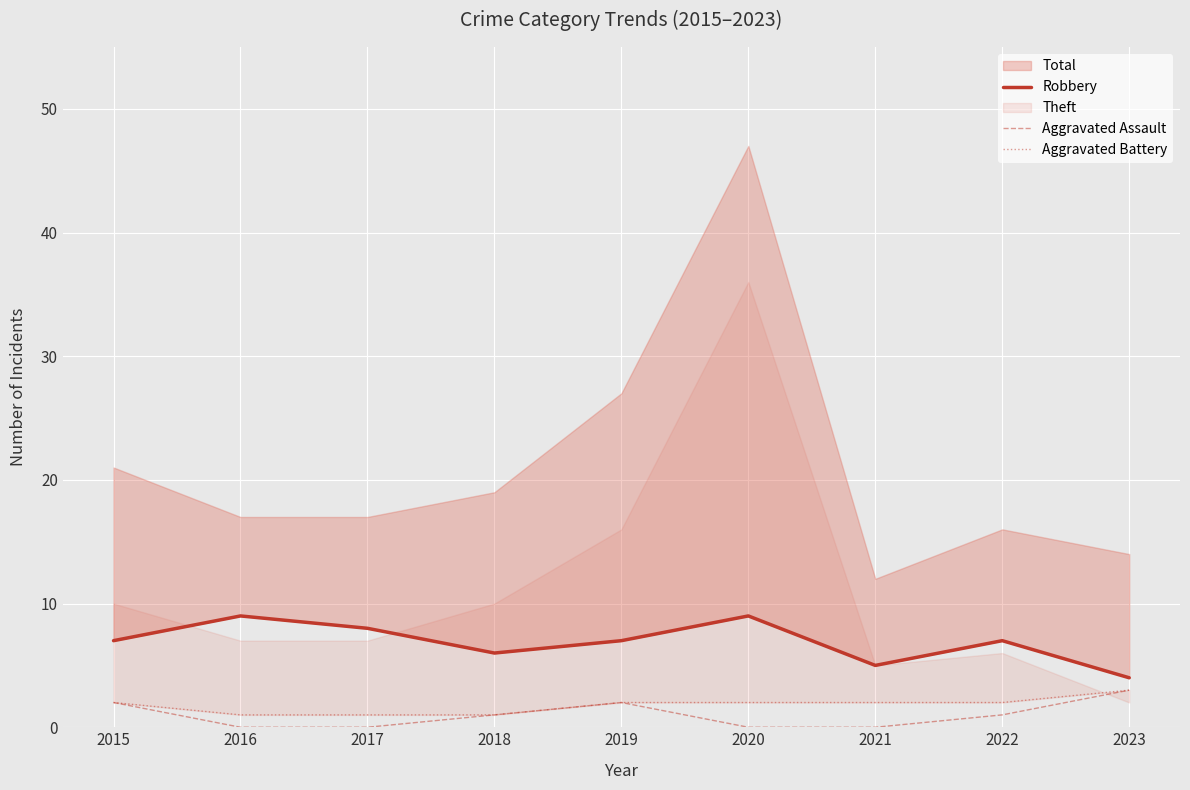

Does the chart display data point markers on the line(s)?

No